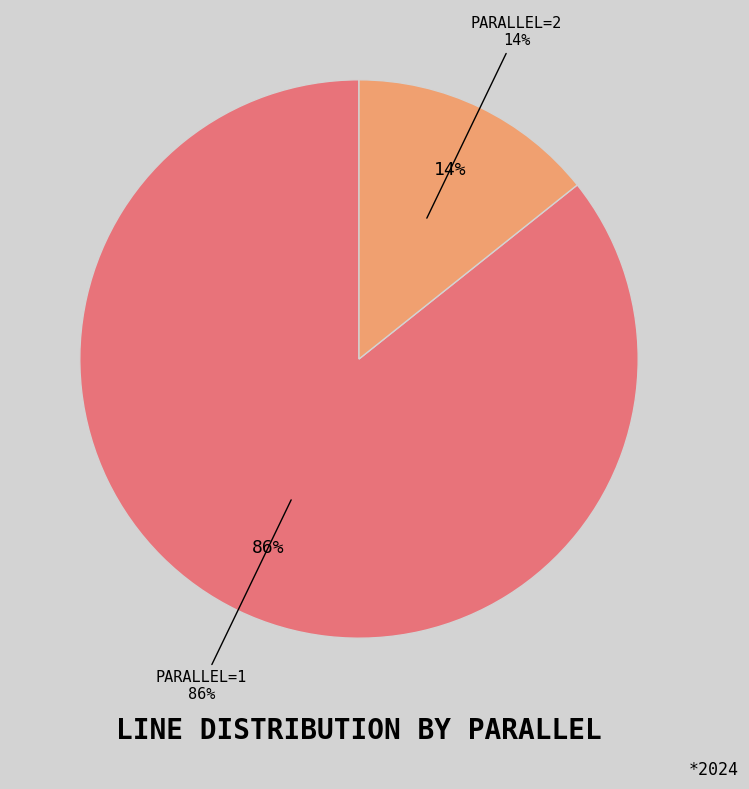

Is there any slice that represents more than half of the pie?

Yes